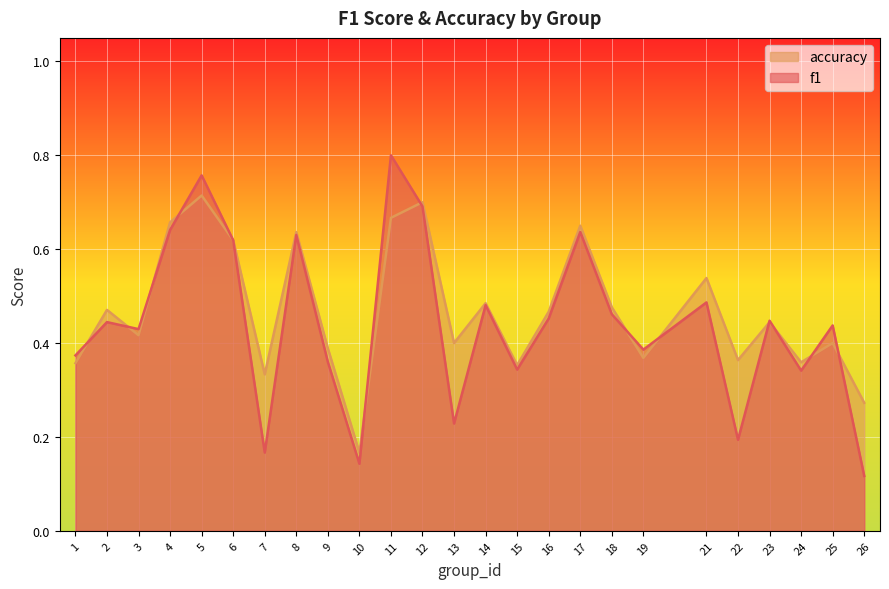

What is the value of the f1 point at the 2nd from the left?

0.4